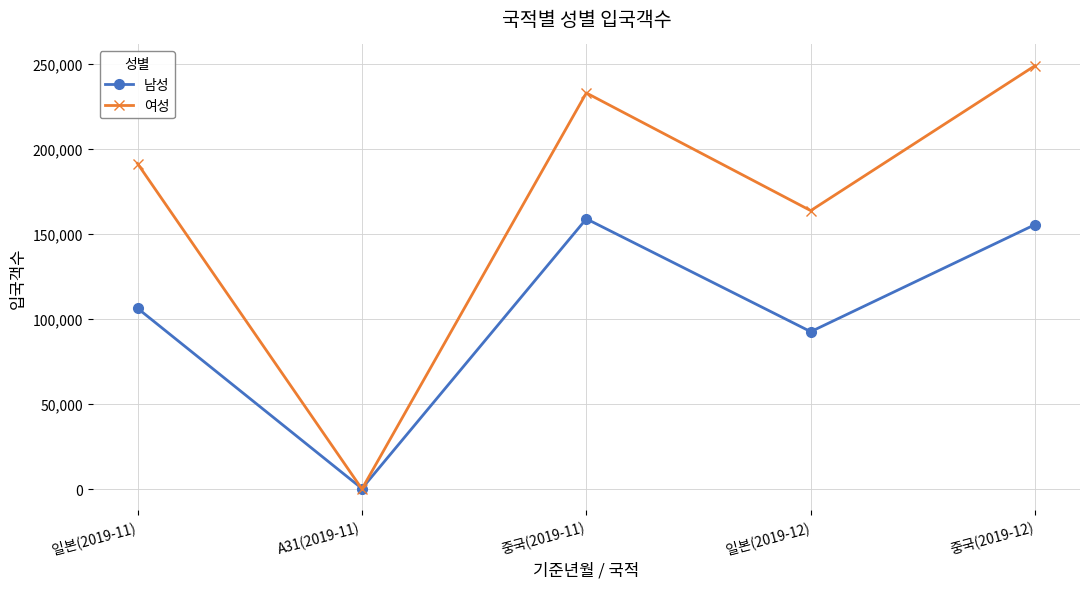

How many lines are shown in the chart?

2